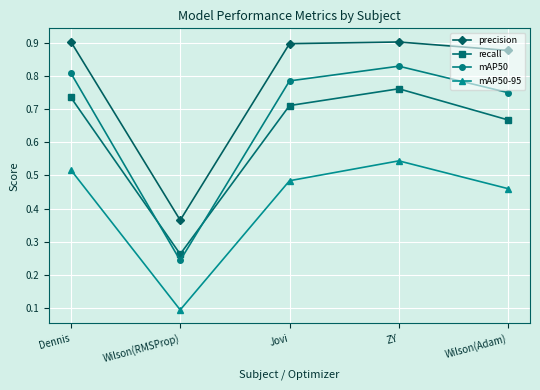

At which category does recall reach its first local valley?

Wilson(RMSProp)